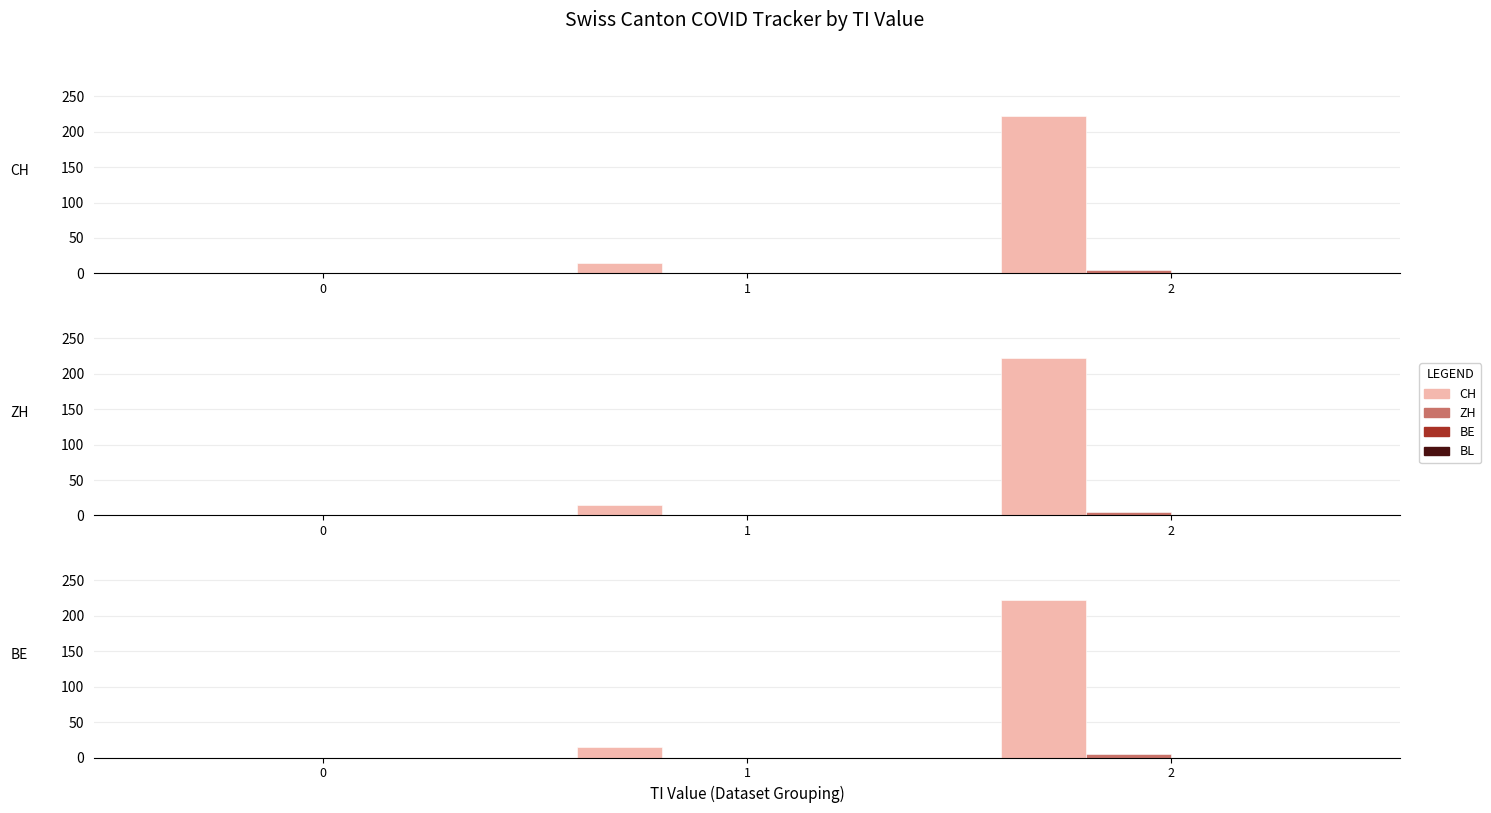

Rank the series by their maximum value, from highest to lowest.

CH, ZH, BE, BL